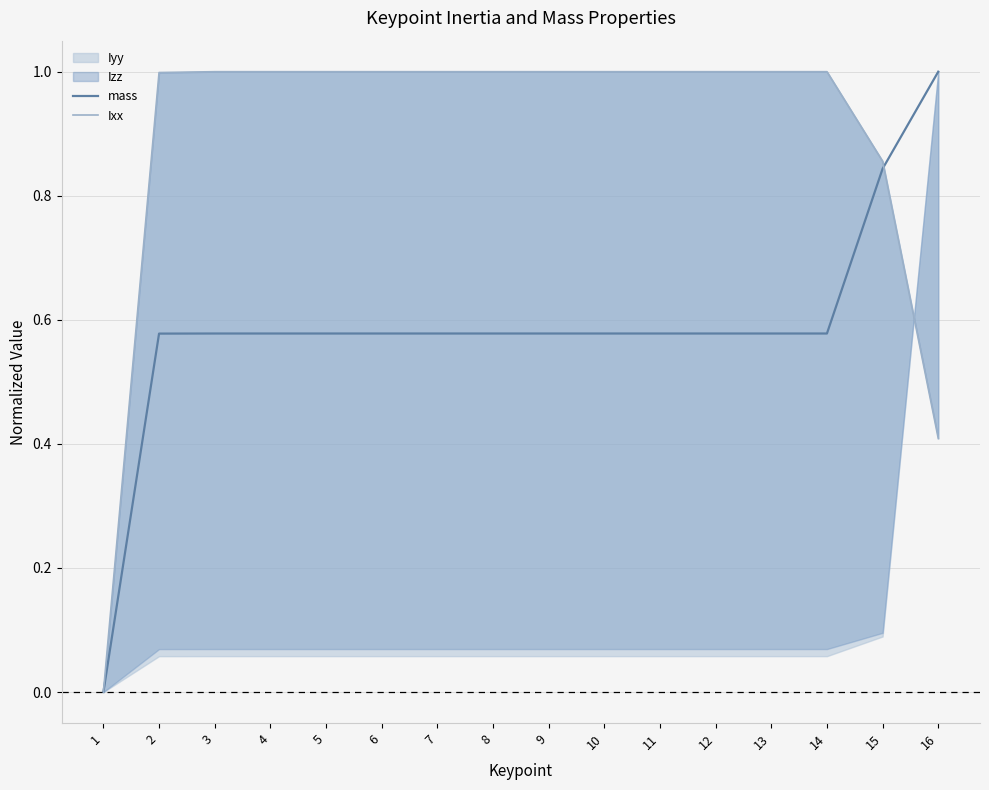

The value of Ixx at 14 is 0.6. True or false?

False